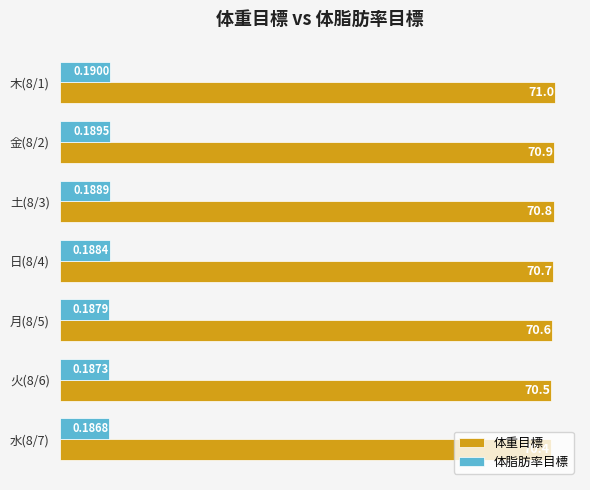

What is the greatest value displayed?

71.0